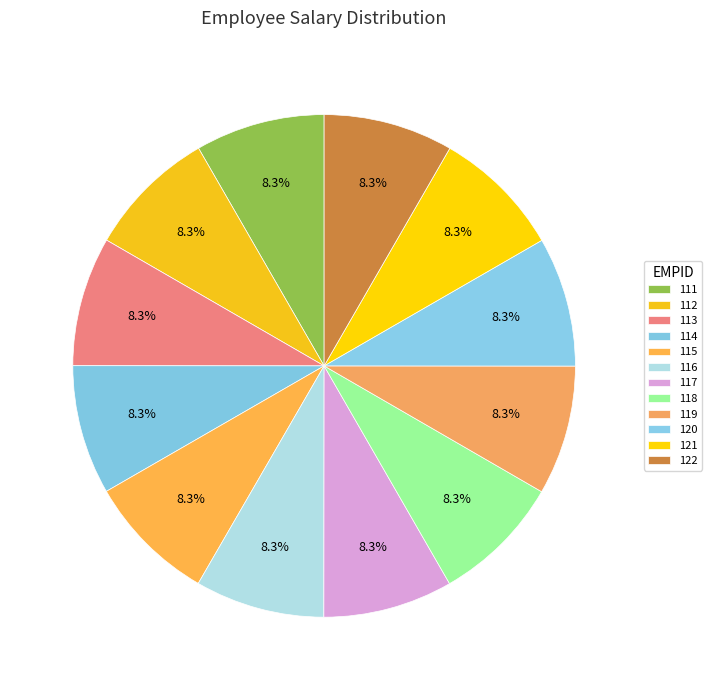

Count the number of slices in the pie.

12